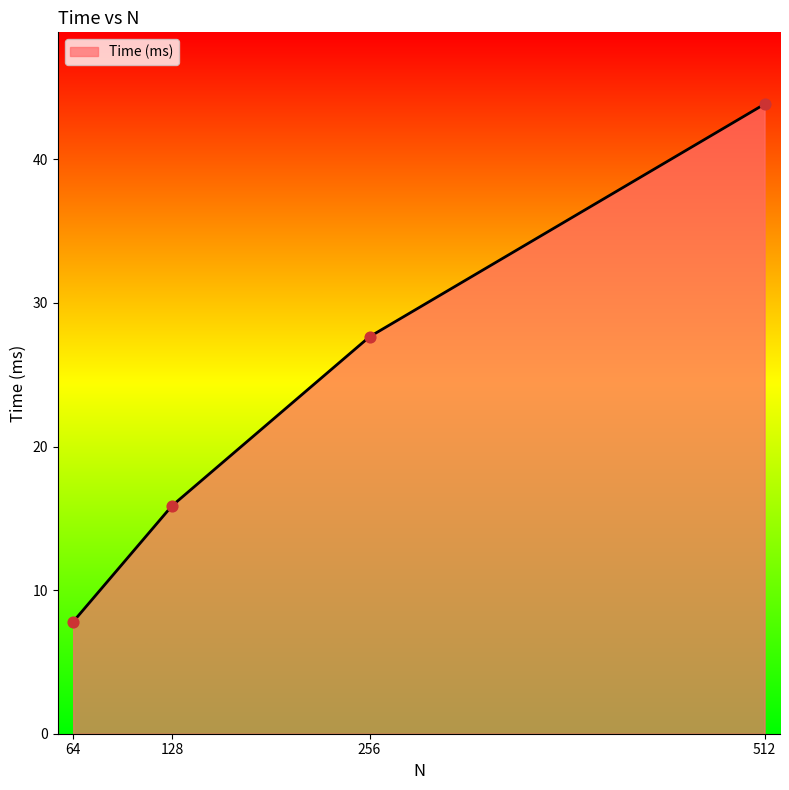

What is the change in value from 128 to 256?

+11.8